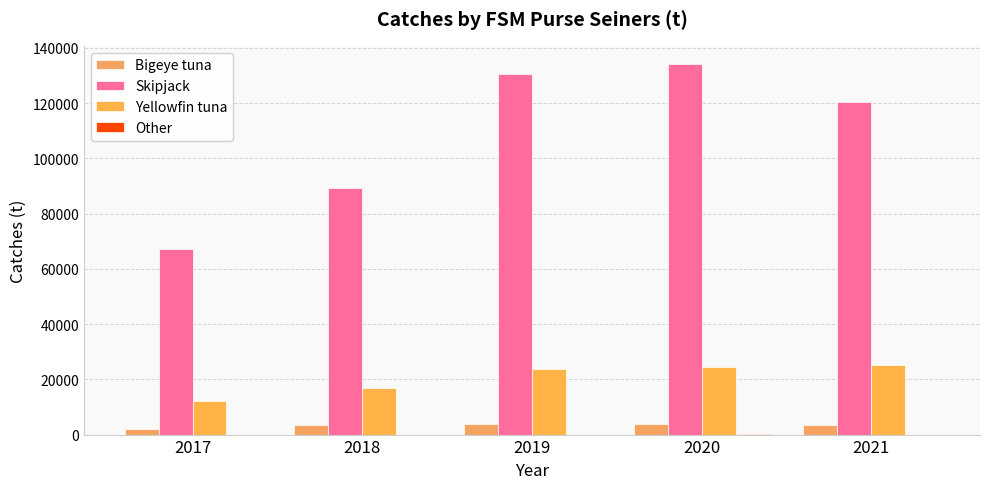

What is the difference between the second highest and minimum values in the Skipjack series?

63365